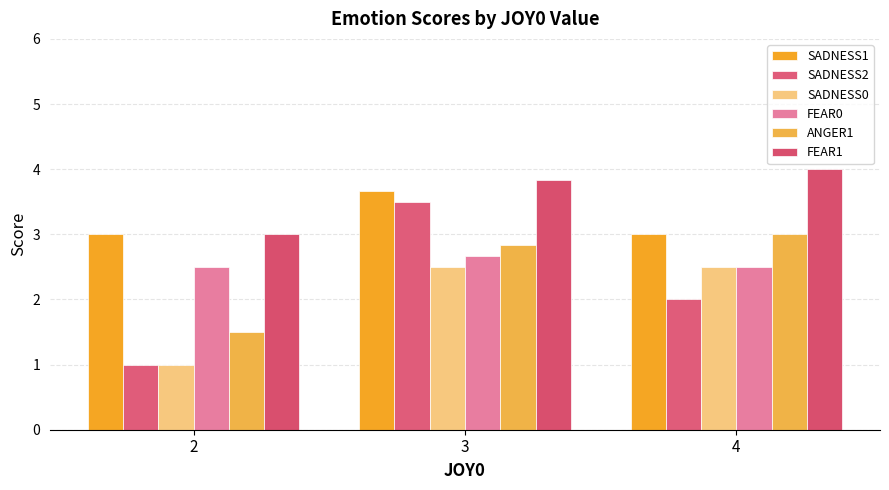

Rank the series by their maximum value, from lowest to highest.

SADNESS0, FEAR0, ANGER1, SADNESS2, SADNESS1, FEAR1